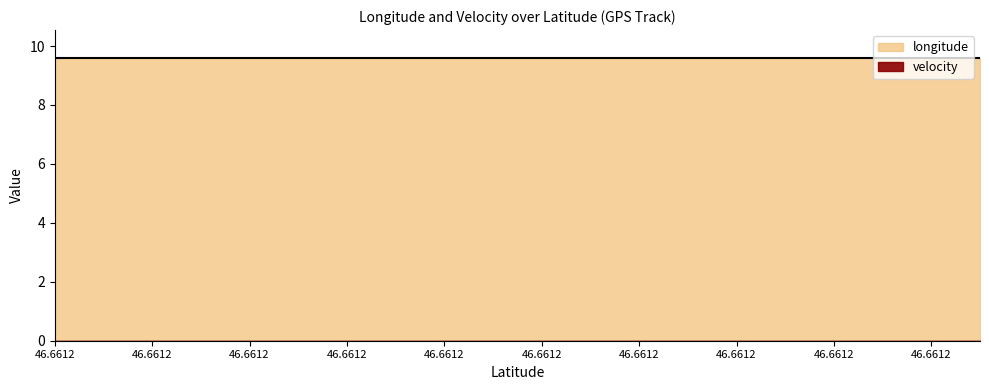

What are all the series names shown in the legend?

longitude, velocity